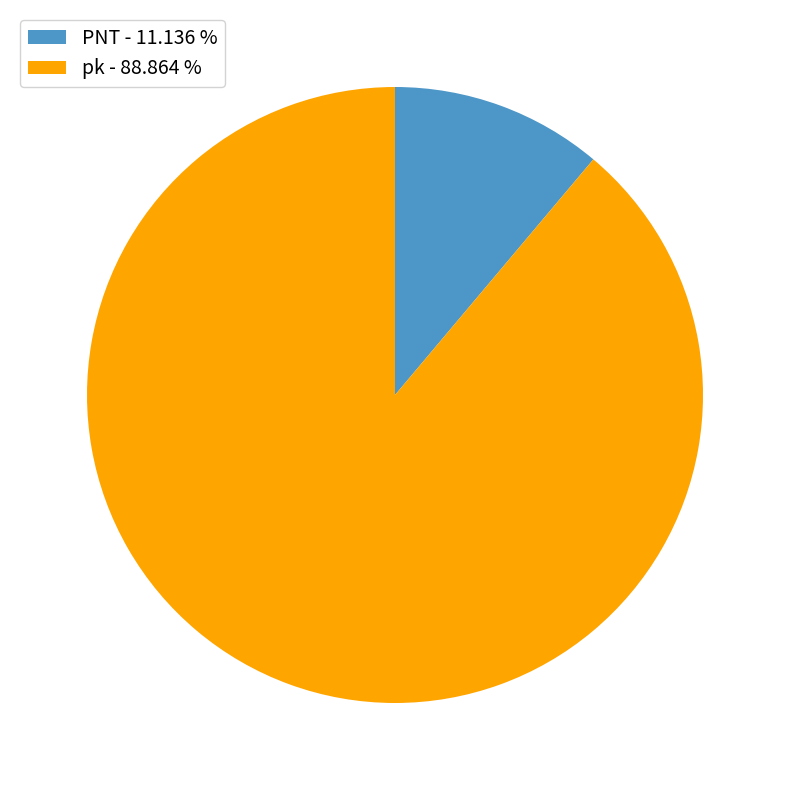

Is there any slice that represents more than half of the pie?

Yes